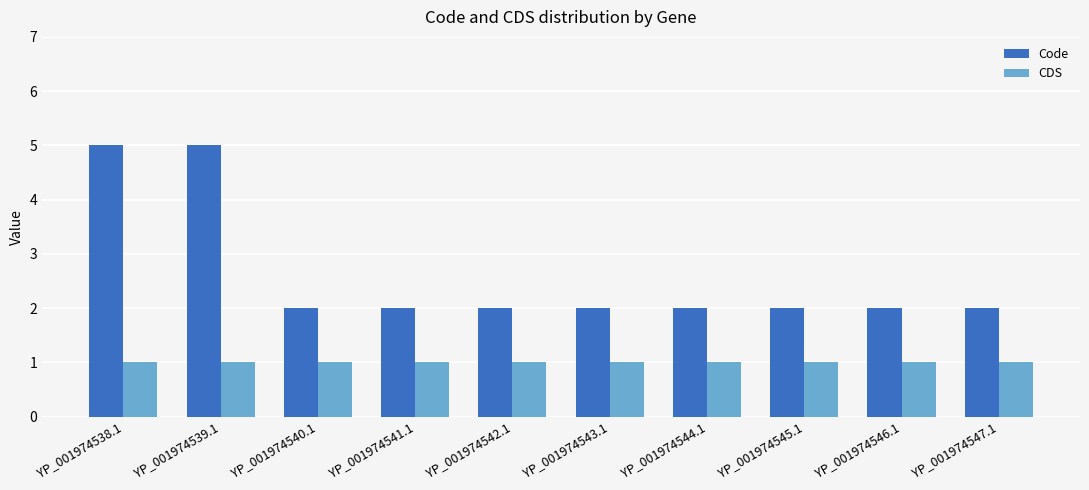

Reading left to right, what are all the values shown in this chart?

Code: YP_001974538.1=5	YP_001974539.1=5	YP_001974540.1=2	YP_001974541.1=2	YP_001974542.1=2	YP_001974543.1=2	YP_001974544.1=2	YP_001974545.1=2	YP_001974546.1=2	YP_001974547.1=2
CDS: YP_001974538.1=1	YP_001974539.1=1	YP_001974540.1=1	YP_001974541.1=1	YP_001974542.1=1	YP_001974543.1=1	YP_001974544.1=1	YP_001974545.1=1	YP_001974546.1=1	YP_001974547.1=1